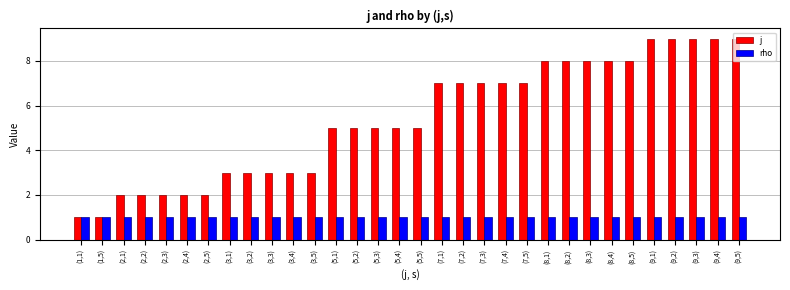

What is the total value across all series at (7,1)?

8